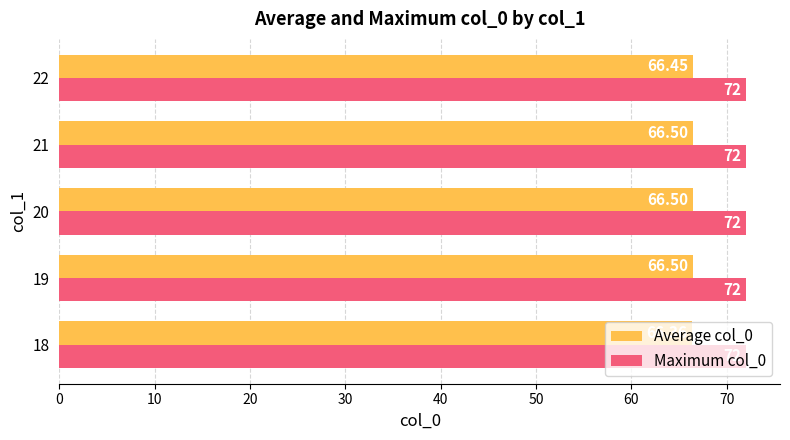

What are all the series names shown in the legend?

Average col_0, Maximum col_0